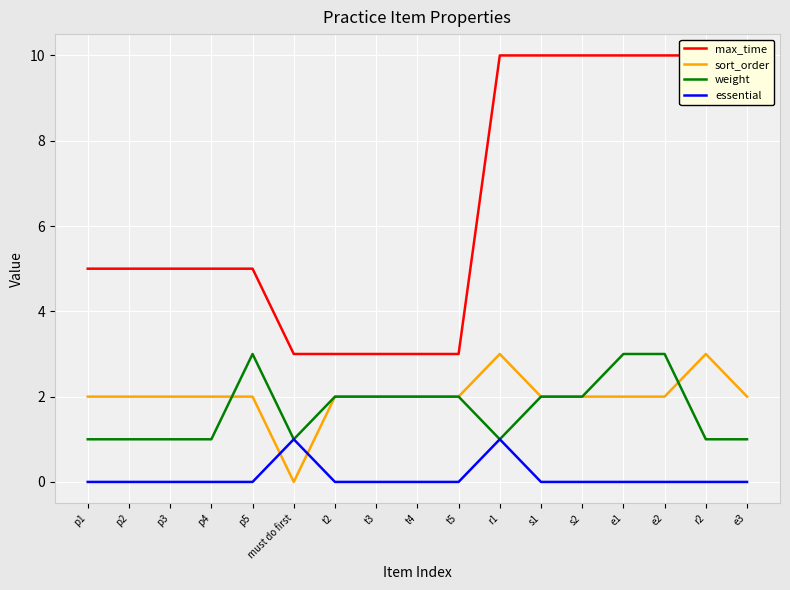

What are all the series names shown in the legend?

max_time, sort_order, weight, essential